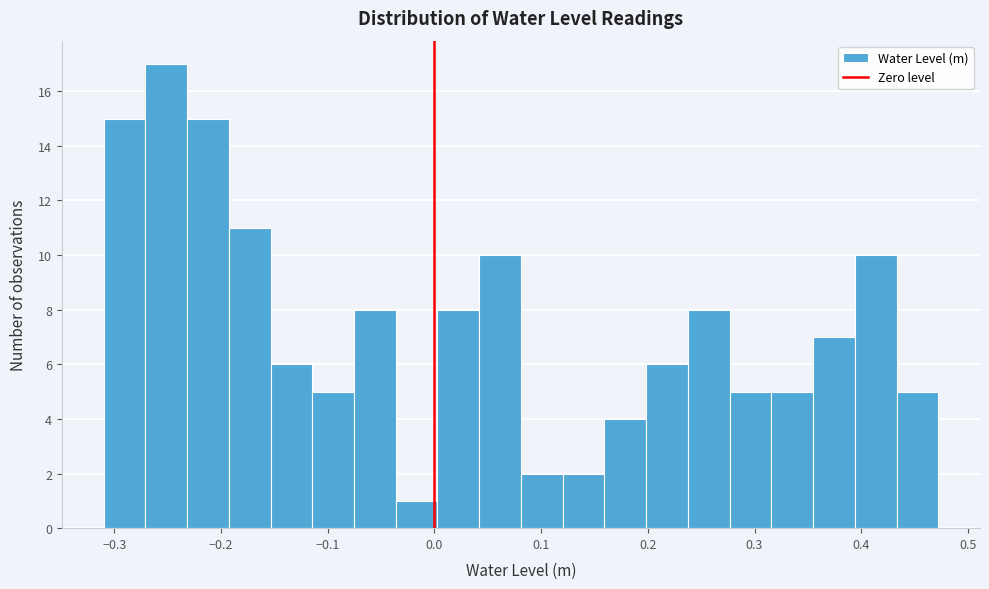

Read against the x-axis, roughly where is the centre of the tallest bar?

-0.25